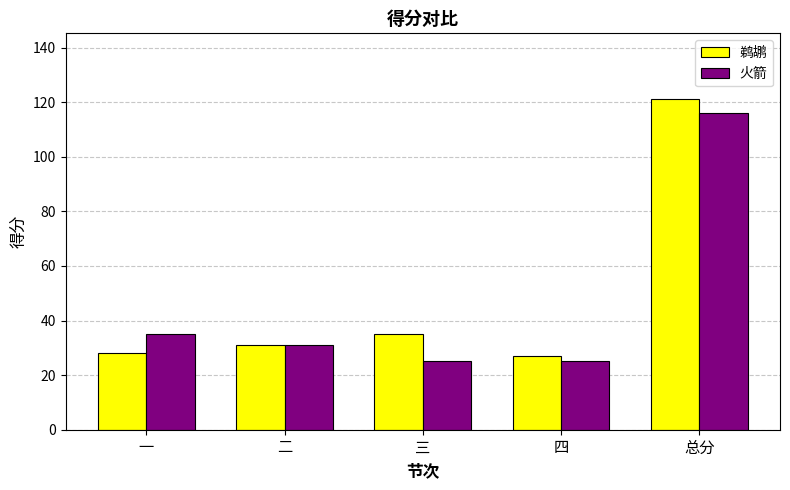

Which series changed the most between 四 and 总分?

鹈鹕